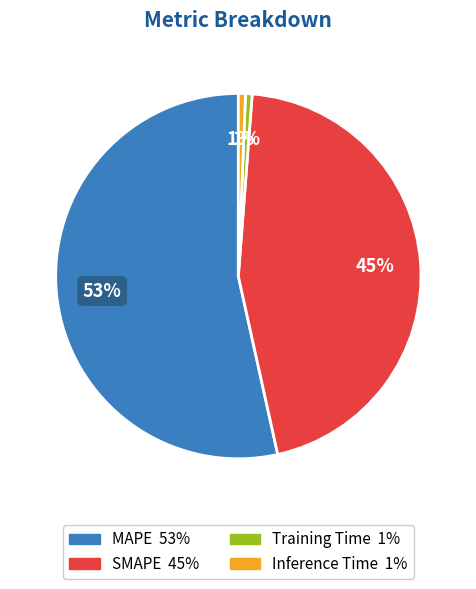

Is there a majority slice in this chart?

Yes